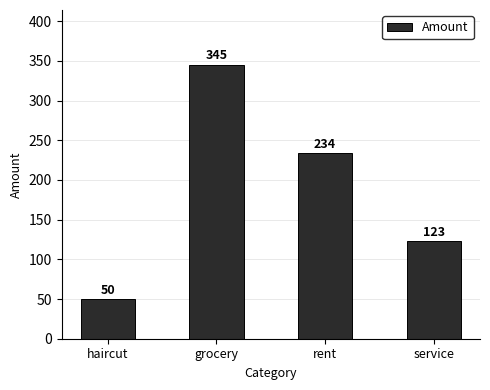

Reading left to right, what are all the values shown in this chart?

50	345	234	123